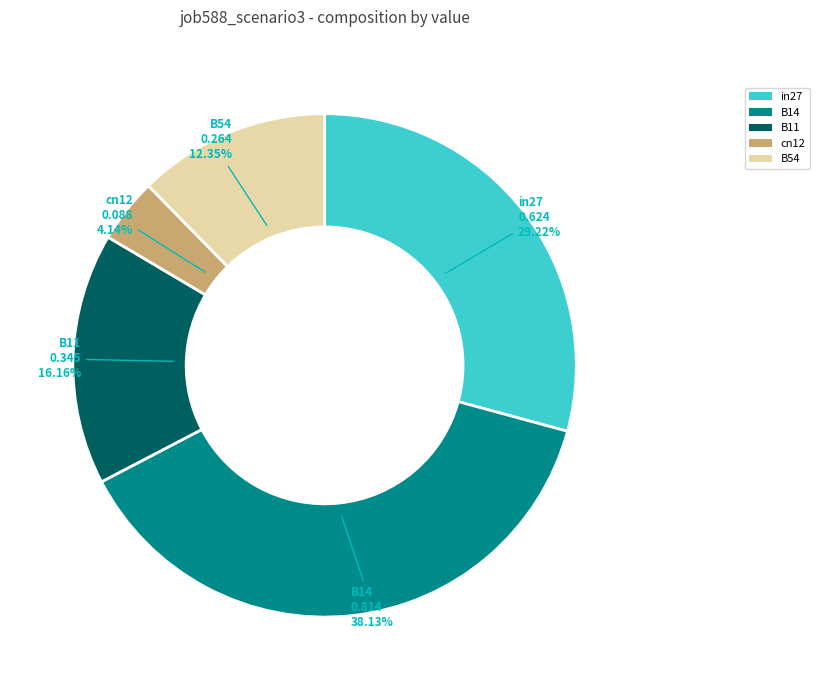

How many segments does this pie chart have?

5